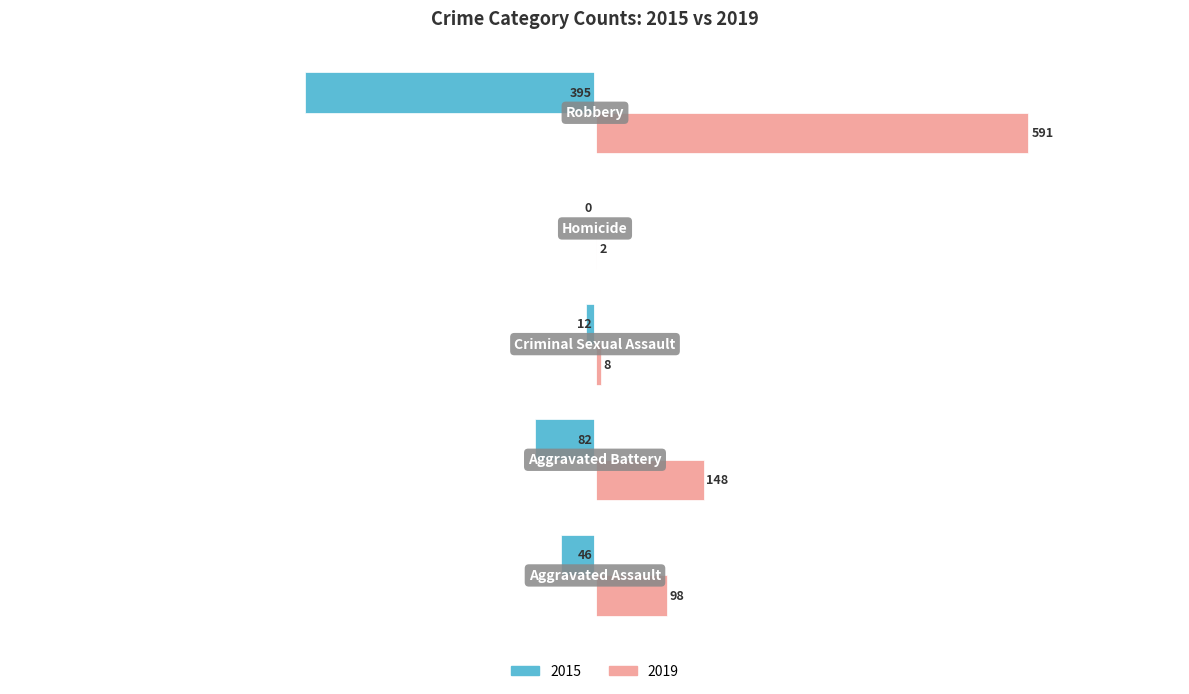

What is the sum of all 2015 values?

-535